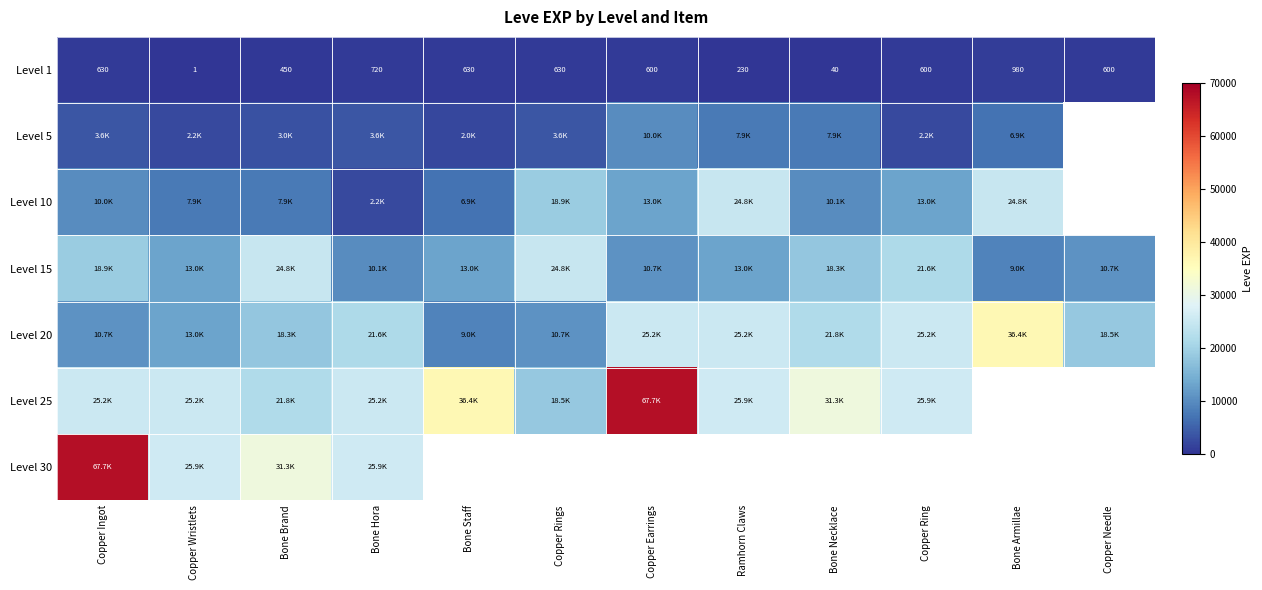

Where is Level 1 nearest to the value 490?

Bone Brand